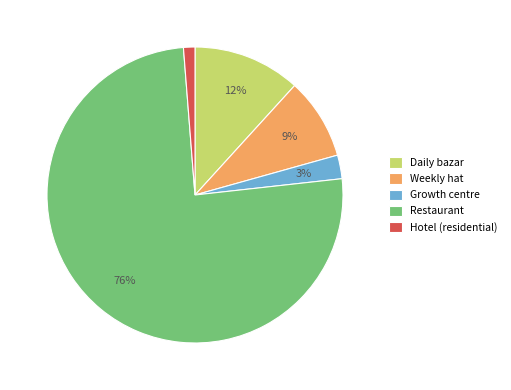

Count the number of slices in the pie.

5